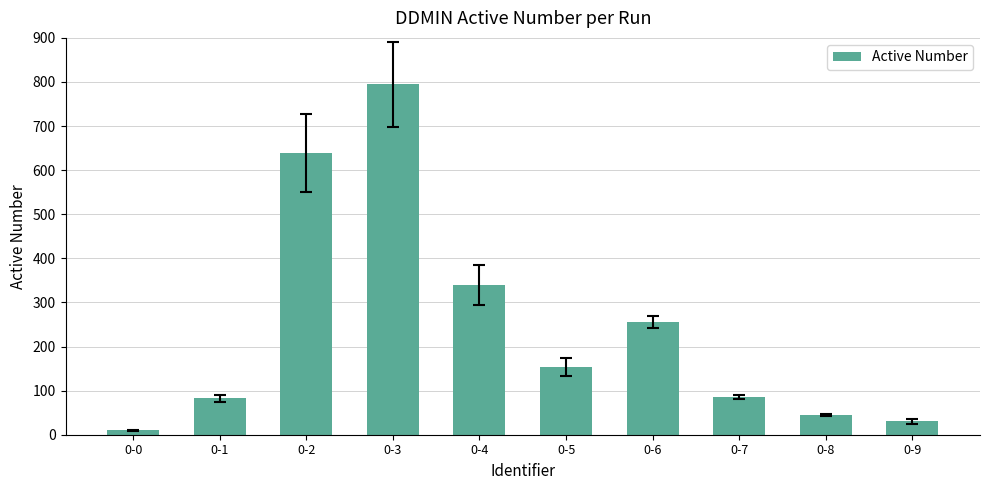

What is the maximum value shown in the chart?

795